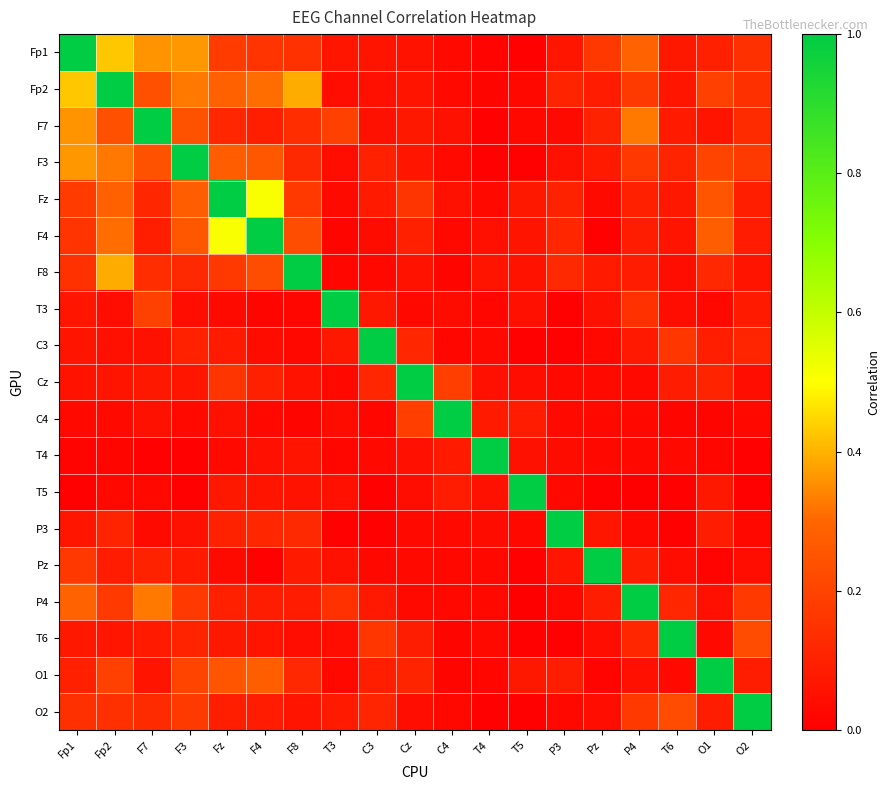

What is the total value across all series at Fp2?

4.0